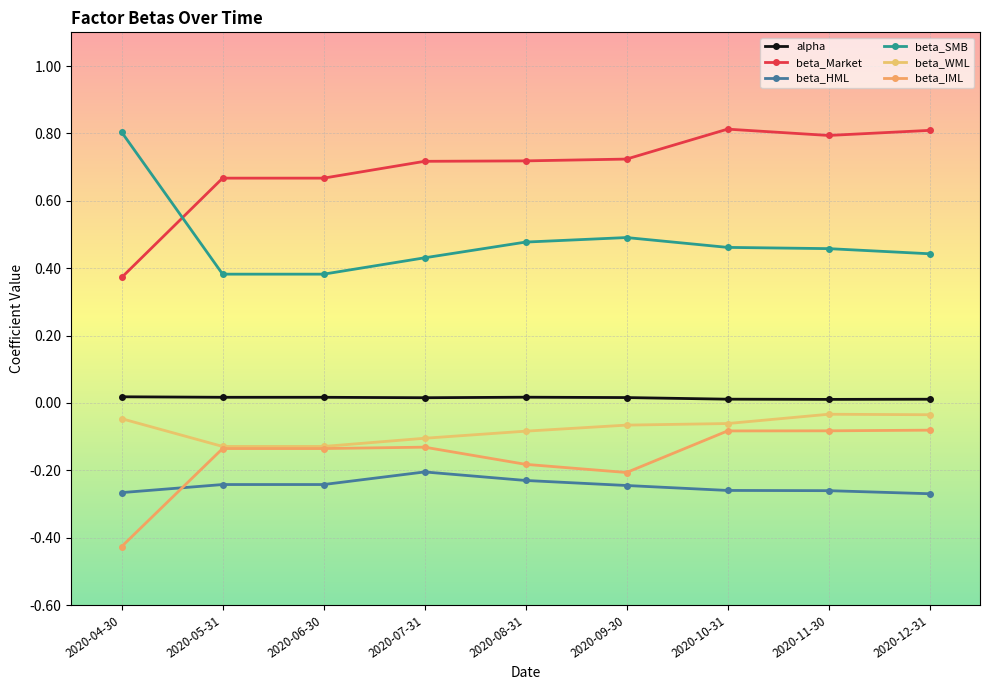

True or false: beta_Market and alpha intersect in this chart.

False